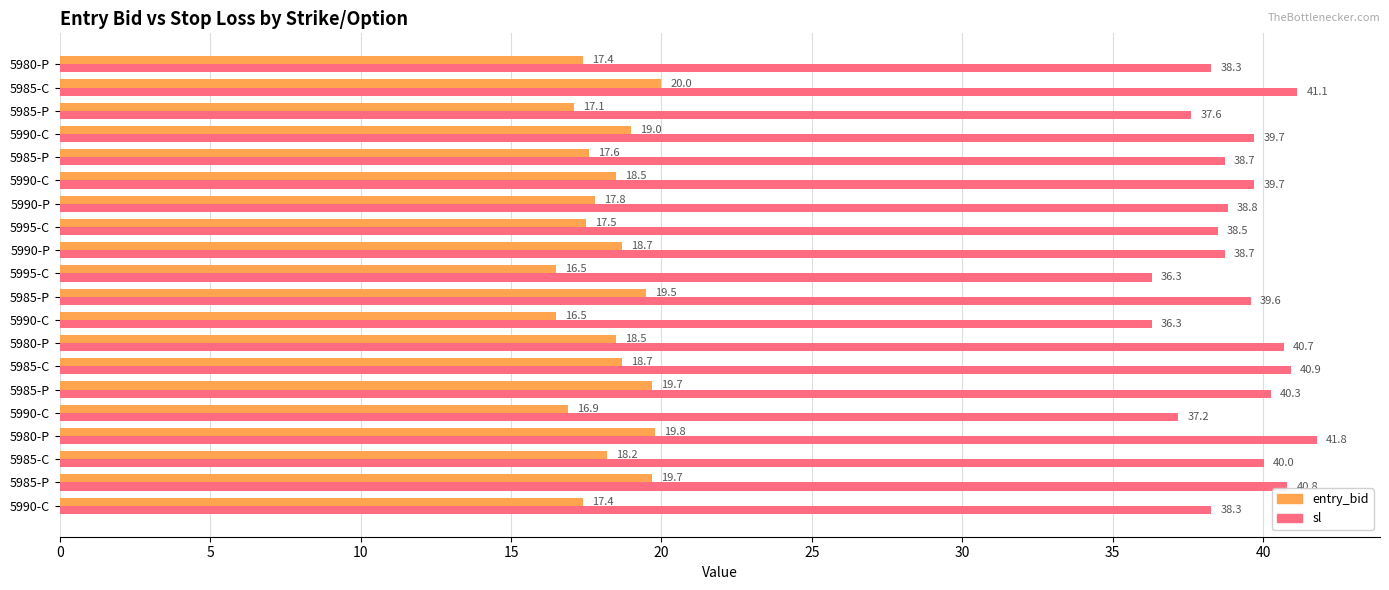

How many distinct data groups are displayed?

2